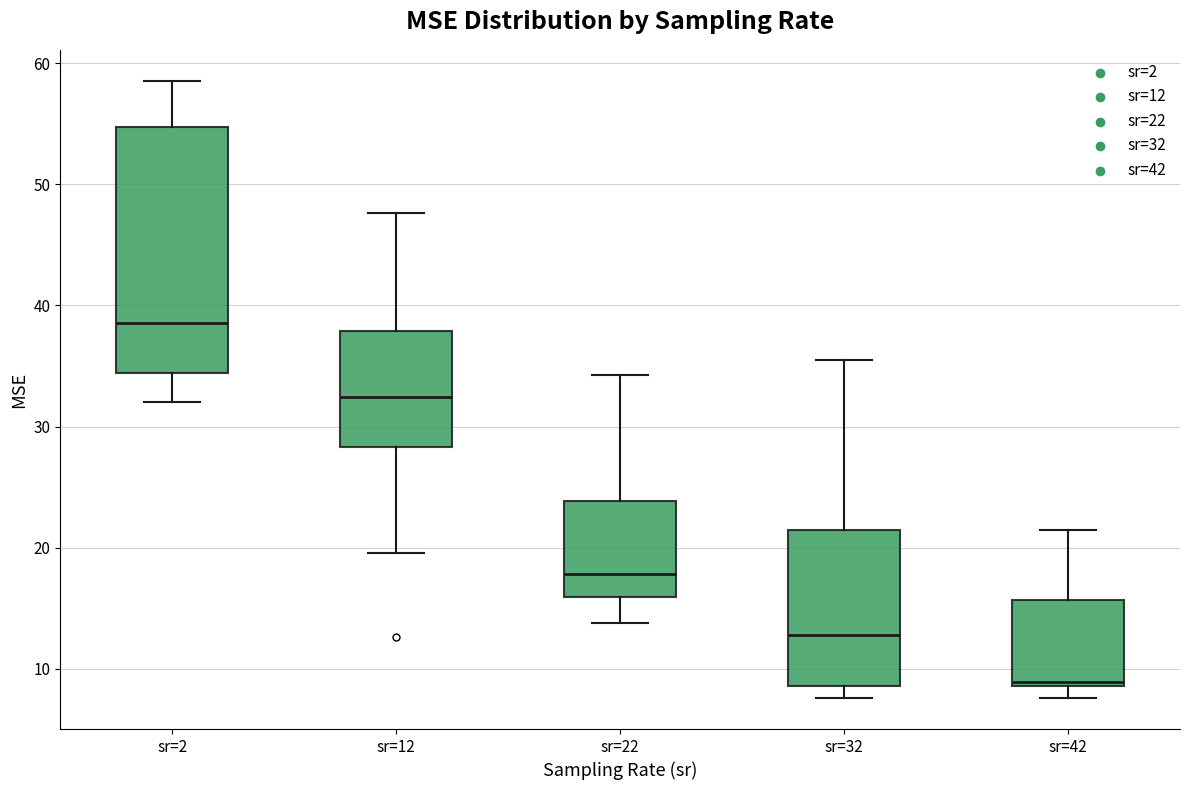

Reading left to right, transcribe this box plot: for each box, give where its median line is, the range the box spans, and where its two whiskers end, as read against the y-axis. The values are not printed on the chart, so give them approximately, as read against the axis.

sr=2: median 39, box 34 to 55, whiskers 32 to 59
sr=12: median 32, box 28 to 38, whiskers 20 to 48
sr=22: median 18, box 16 to 24, whiskers 14 to 34
sr=32: median 13, box 9 to 21, whiskers 8 to 36
sr=42: median 9 (just above the box's lower edge), box 9 to 16, whiskers 8 to 21